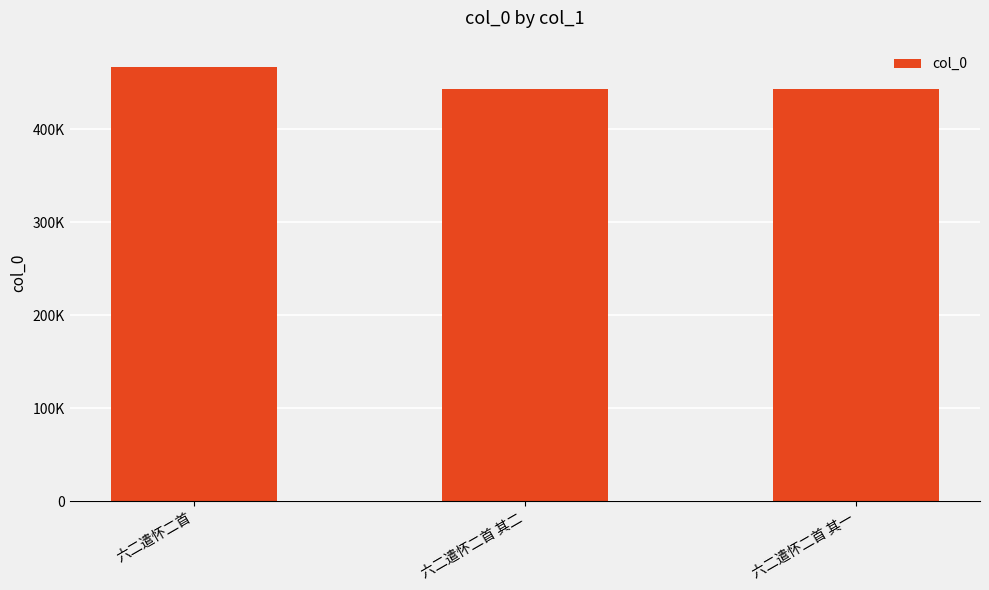

Reading left to right, list all the values displayed in this chart.

467274	442698	442697